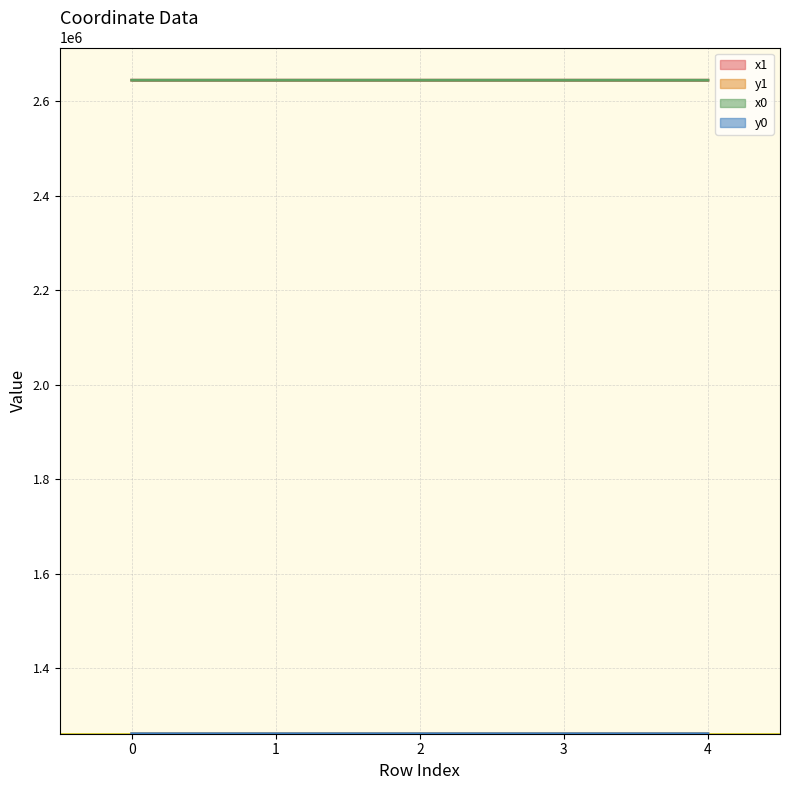

Reading left to right, transcribe all the data shown in this chart.

x1: 2643930.1	2643920.9	2643915.3	2643909.7	2643883.8
y1: 1261946.8	1261954.2	1261958.8	1261963.5	1261937.5
x0: 2643921.4	2643921.4	2643920.9	2643909.7	2643894.9
y0: 1261953.8	1261953.8	1261954.2	1261963.5	1261948.7